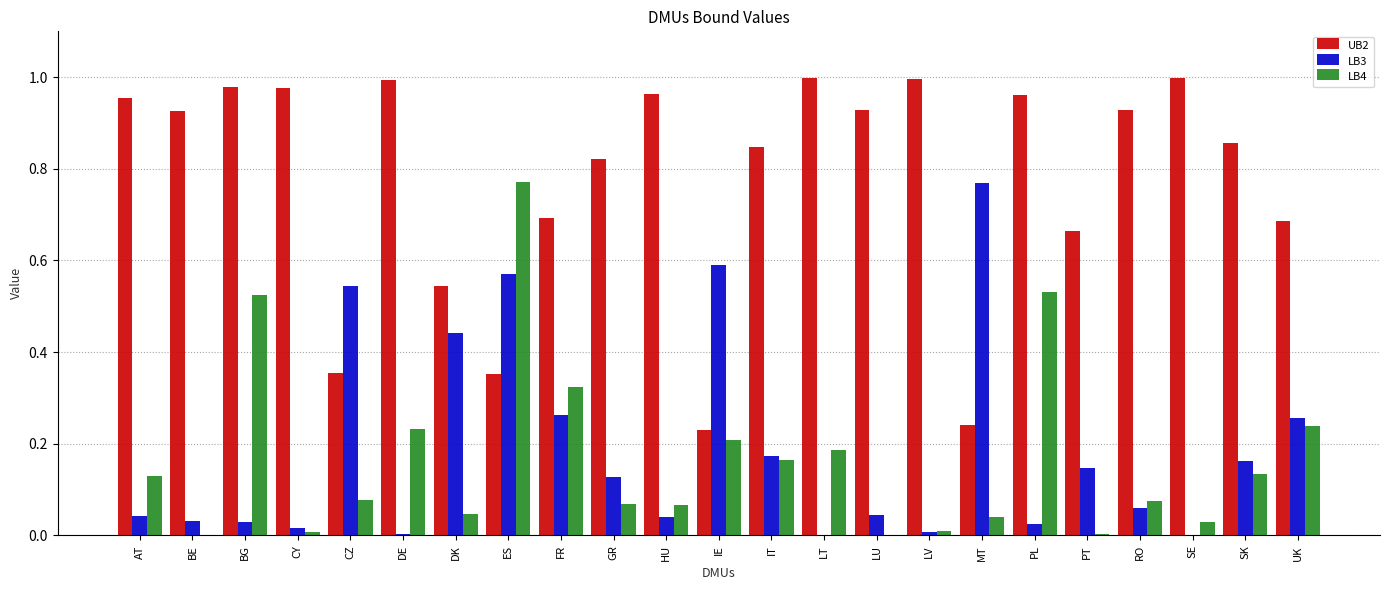

What are all the series names shown in the legend?

UB2, LB3, LB4